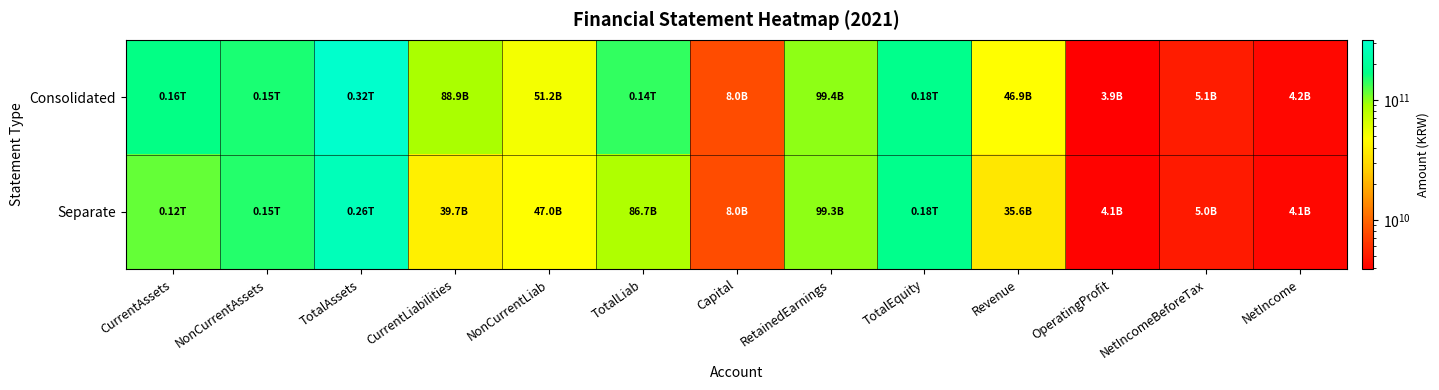

At which category is the sum across all series the highest?

TotalAssets